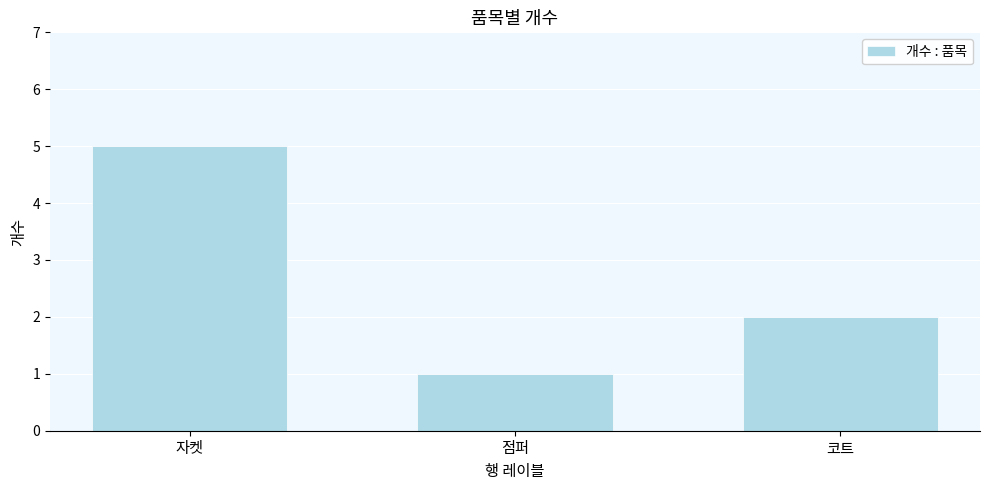

What is the greatest value displayed?

5